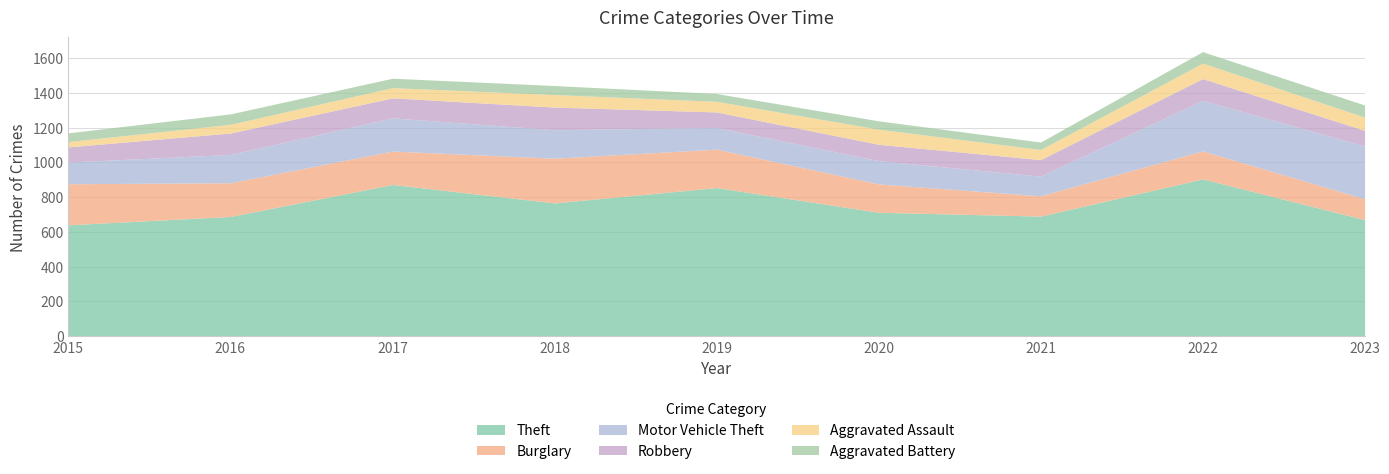

At how many categories does at least one series exceed 754?

4